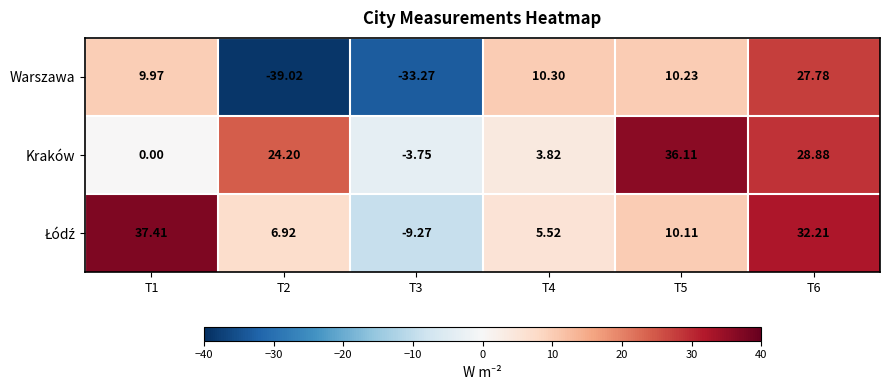

How many values in the Warszawa series exceed 10?

3